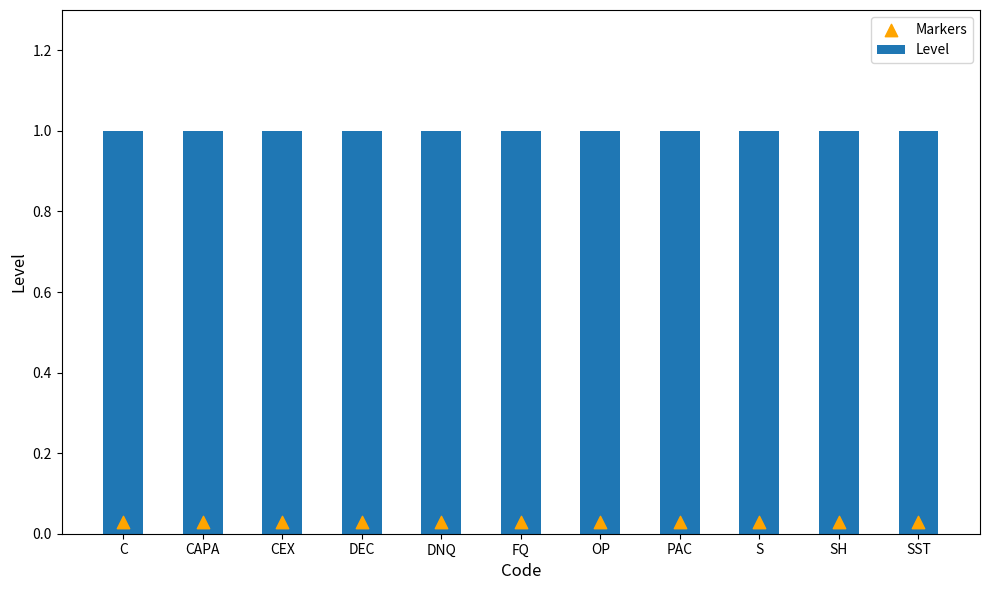

At how many categories does at least one series exceed 0?

11